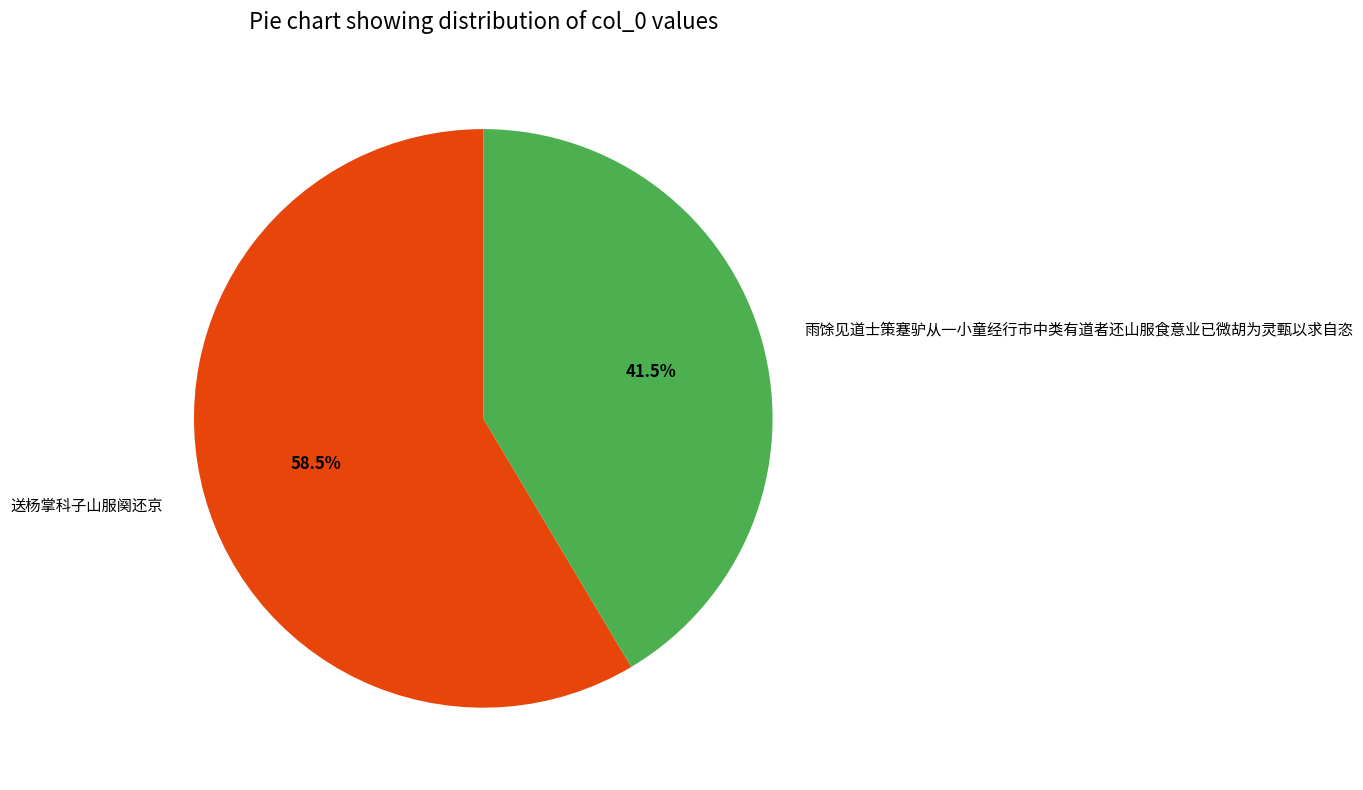

To the nearest percent, what is the difference between the 雨馀见道士策蹇驴从一小童经行市中类有道者还山服食意业已微胡为灵甄以求自恣 and 送杨掌科子山服阕还京 slice percentages?

17%